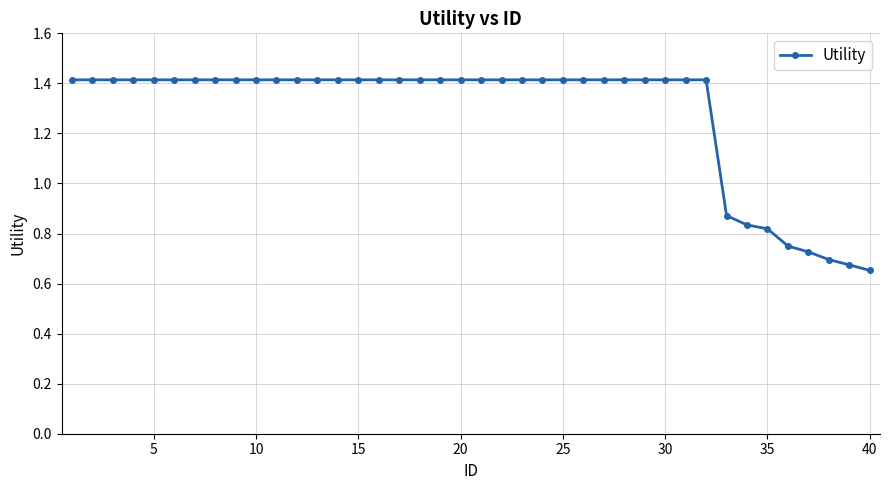

Does the chart have visible grid lines?

Yes